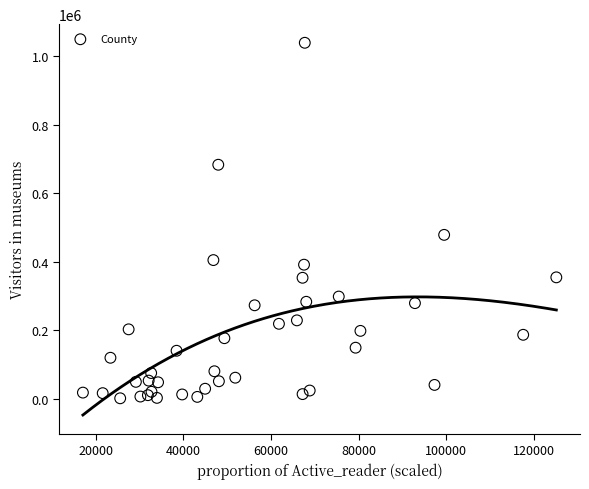

What Y value in the scatter plot is closest to 520334?

478453